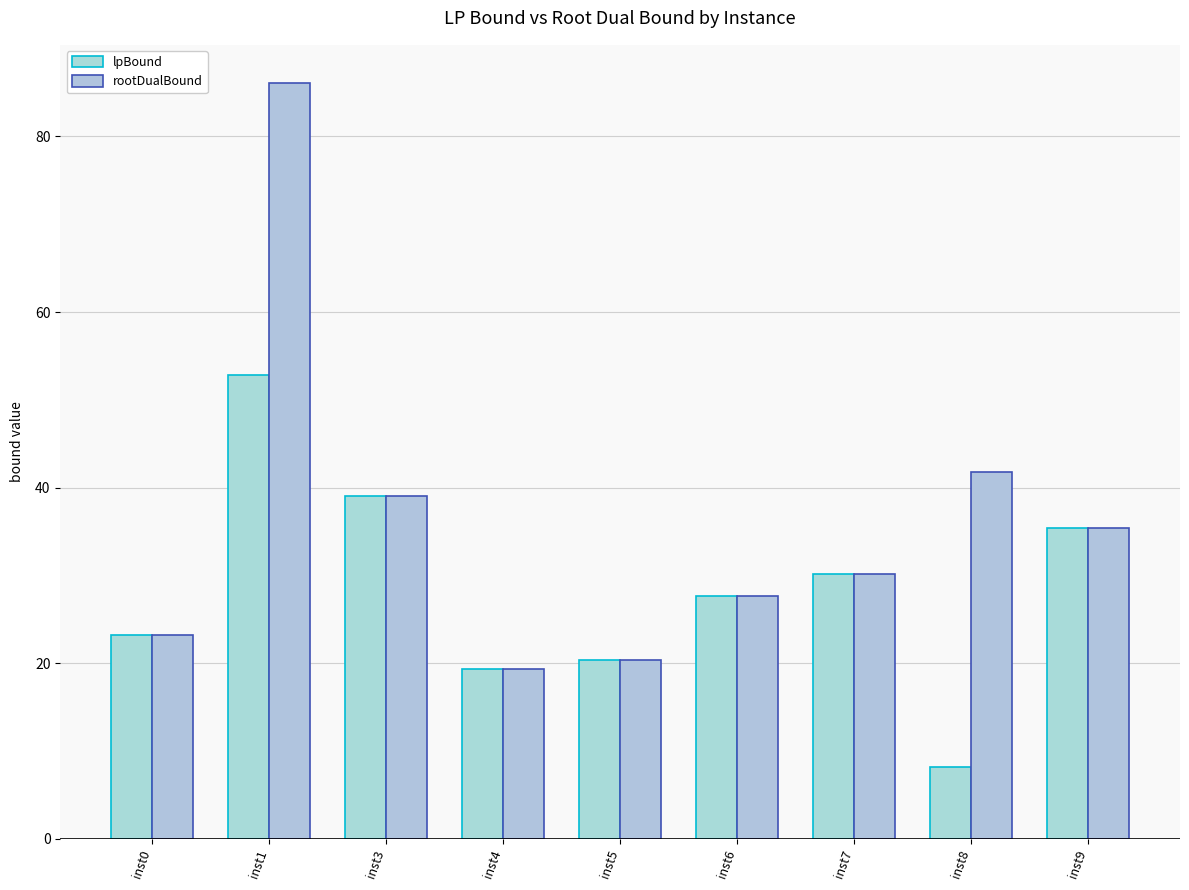

At which category is the sum across all series the highest?

inst1